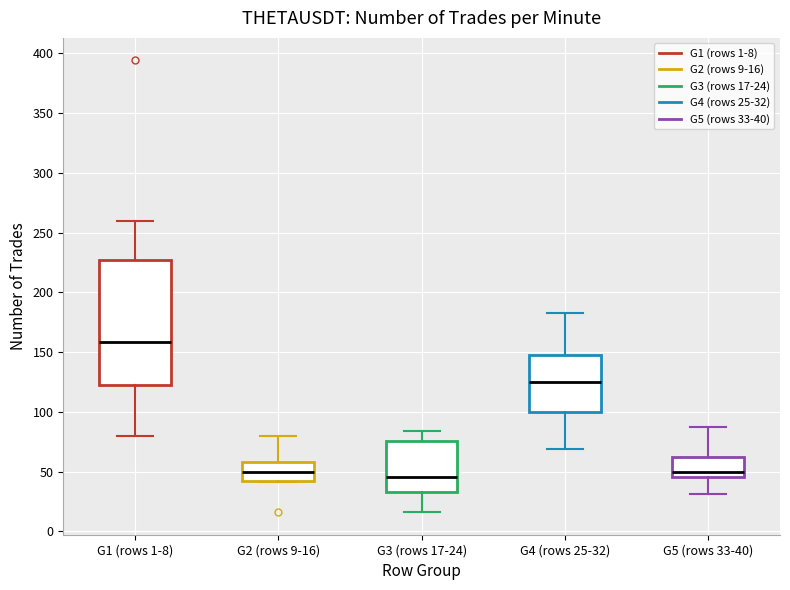

Where is the lower edge of the box for G4 (rows 25-32) on the y-axis? The values are not printed on the chart, so give them approximately, as read against the axis.

100